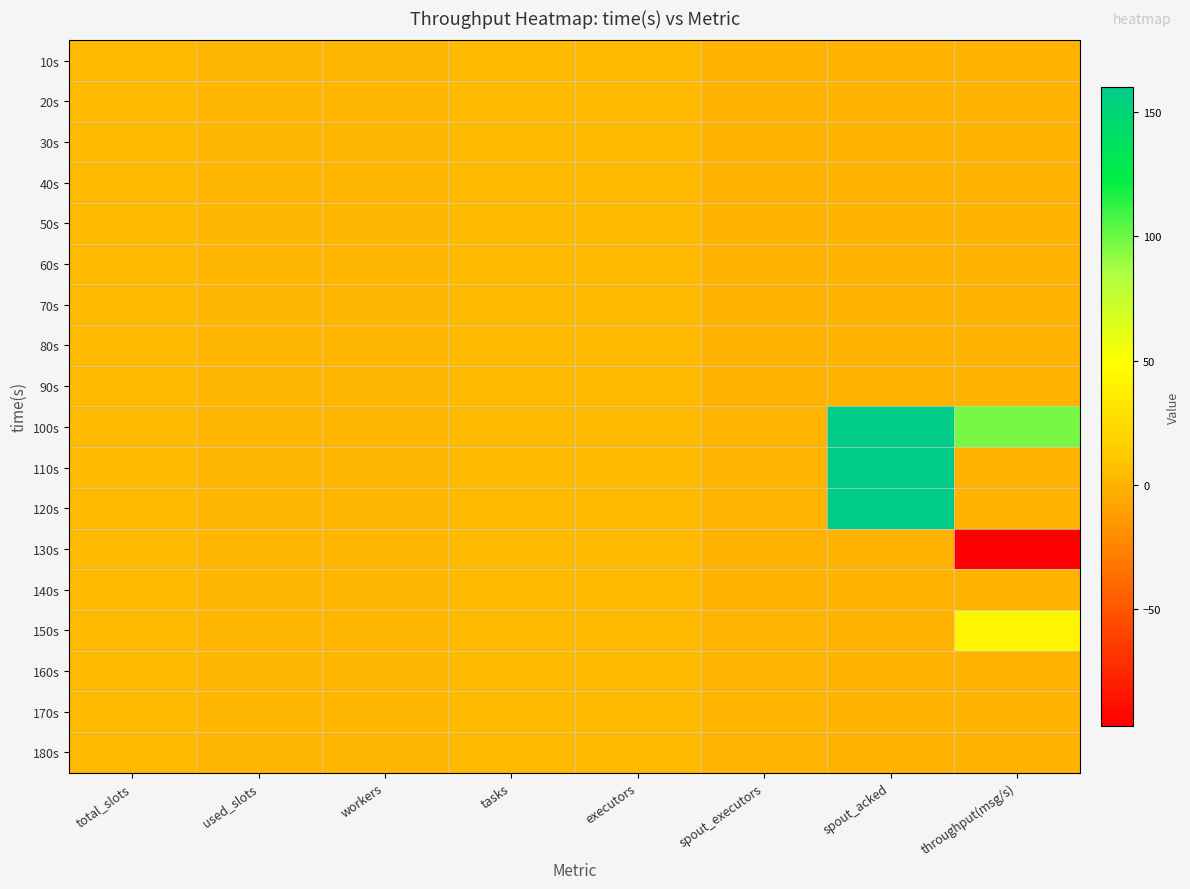

Reading right to left, transcribe all the data shown in this chart.

10s: throughput(msg/s)=0	spout_acked=0	spout_executors=0	executors=4	tasks=4	workers=2	used_slots=2	total_slots=4
20s: throughput(msg/s)=0	spout_acked=0	spout_executors=0	executors=4	tasks=4	workers=2	used_slots=2	total_slots=4
30s: throughput(msg/s)=0	spout_acked=0	spout_executors=0	executors=4	tasks=4	workers=2	used_slots=2	total_slots=4
40s: throughput(msg/s)=0	spout_acked=0	spout_executors=0	executors=4	tasks=4	workers=2	used_slots=2	total_slots=4
50s: throughput(msg/s)=0	spout_acked=0	spout_executors=0	executors=4	tasks=4	workers=2	used_slots=2	total_slots=4
60s: throughput(msg/s)=0	spout_acked=0	spout_executors=0	executors=4	tasks=4	workers=2	used_slots=2	total_slots=4
70s: throughput(msg/s)=0	spout_acked=0	spout_executors=0	executors=4	tasks=4	workers=2	used_slots=2	total_slots=4
80s: throughput(msg/s)=0	spout_acked=0	spout_executors=0	executors=4	tasks=4	workers=2	used_slots=2	total_slots=4
90s: throughput(msg/s)=0	spout_acked=0	spout_executors=0	executors=4	tasks=4	workers=2	used_slots=2	total_slots=4
100s: throughput(msg/s)=97	spout_acked=160	spout_executors=1	executors=4	tasks=4	workers=2	used_slots=2	total_slots=4
110s: throughput(msg/s)=0	spout_acked=160	spout_executors=1	executors=4	tasks=4	workers=2	used_slots=2	total_slots=4
120s: throughput(msg/s)=0	spout_acked=160	spout_executors=1	executors=4	tasks=4	workers=2	used_slots=2	total_slots=4
130s: throughput(msg/s)=-97	spout_acked=0	spout_executors=0	executors=4	tasks=4	workers=2	used_slots=2	total_slots=4
140s: throughput(msg/s)=0	spout_acked=0	spout_executors=0	executors=4	tasks=4	workers=2	used_slots=2	total_slots=4
150s: throughput(msg/s)=43	spout_acked=0	spout_executors=1	executors=4	tasks=4	workers=2	used_slots=2	total_slots=4
160s: throughput(msg/s)=0	spout_acked=0	spout_executors=1	executors=4	tasks=4	workers=2	used_slots=2	total_slots=4
170s: throughput(msg/s)=0	spout_acked=0	spout_executors=1	executors=4	tasks=4	workers=2	used_slots=2	total_slots=4
180s: throughput(msg/s)=0	spout_acked=0	spout_executors=1	executors=4	tasks=4	workers=2	used_slots=2	total_slots=4